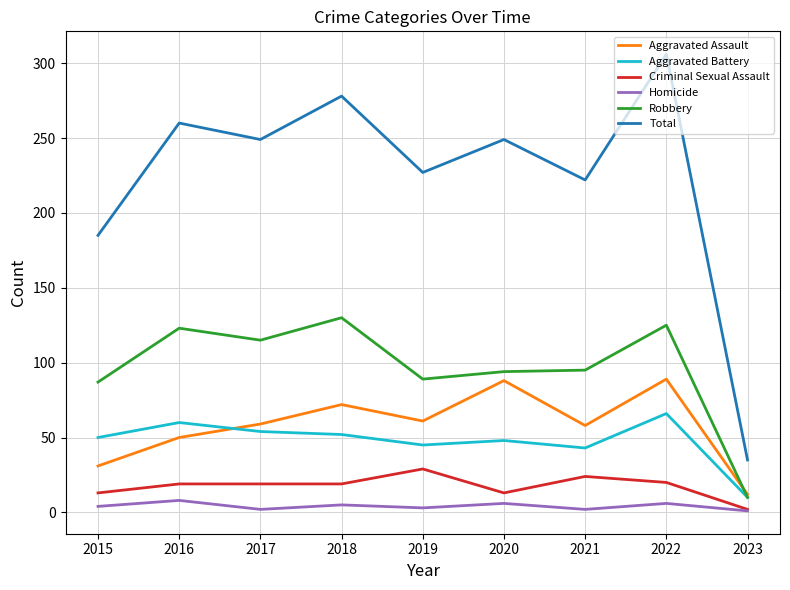

Count the number of data series in this chart.

6